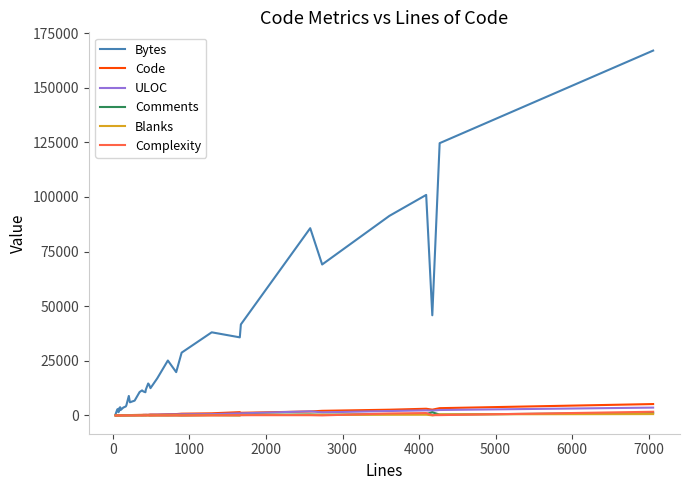

Which series has the largest total across all categories?

Bytes